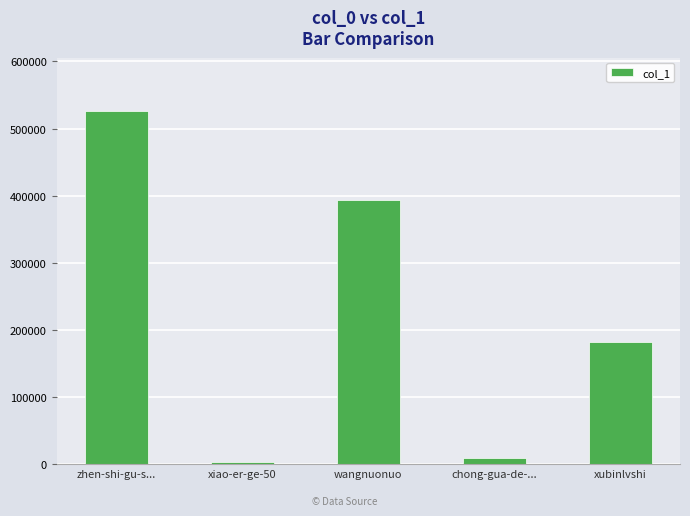

Reading left to right, what are all the values shown in this chart?

526597	3474	393878	9584	182600